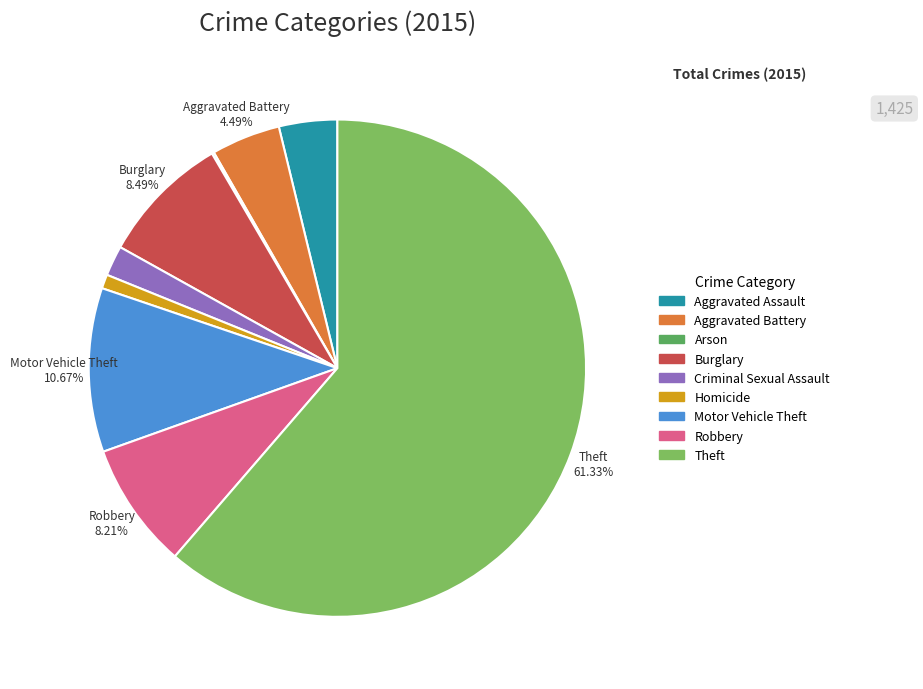

Which category has the biggest portion of the pie?

Theft